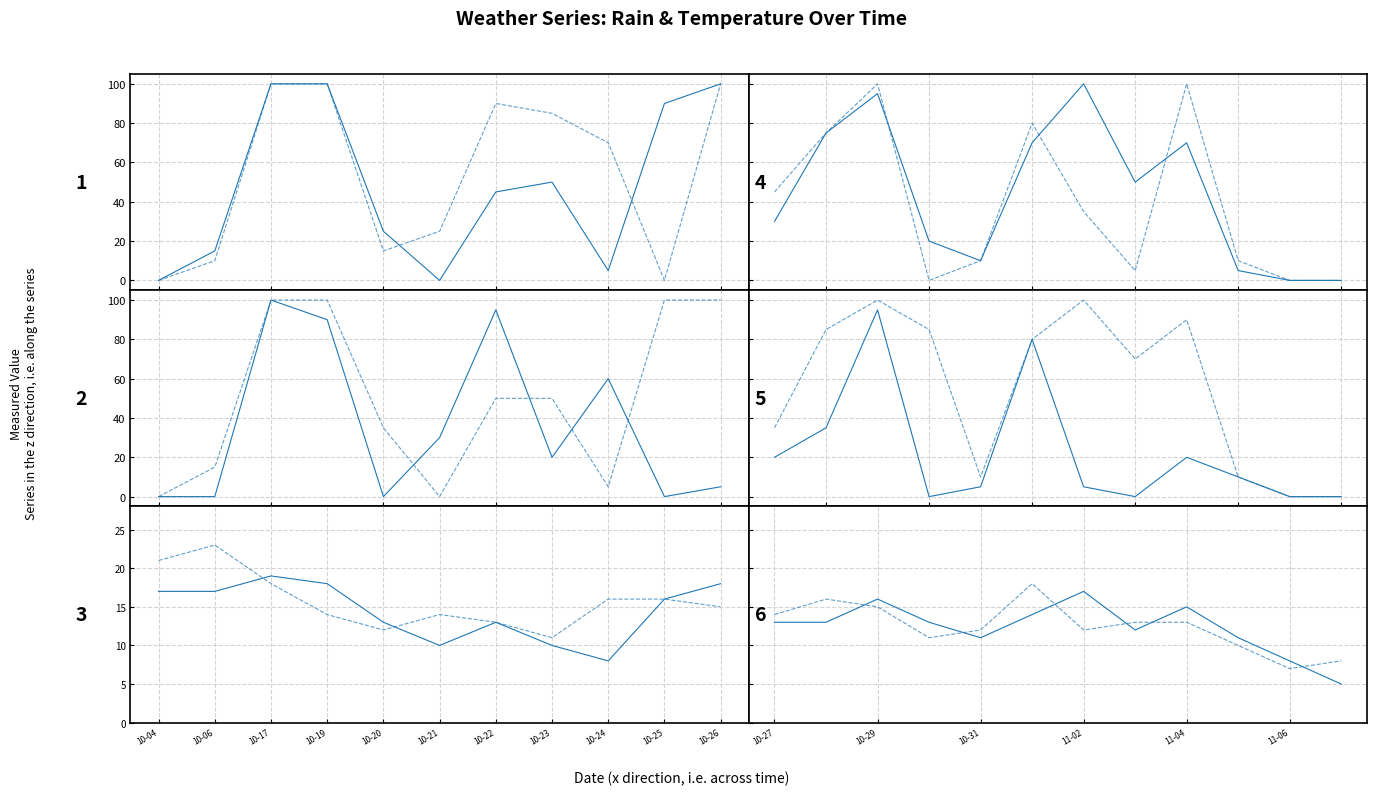

How many lines are shown in the chart?

6